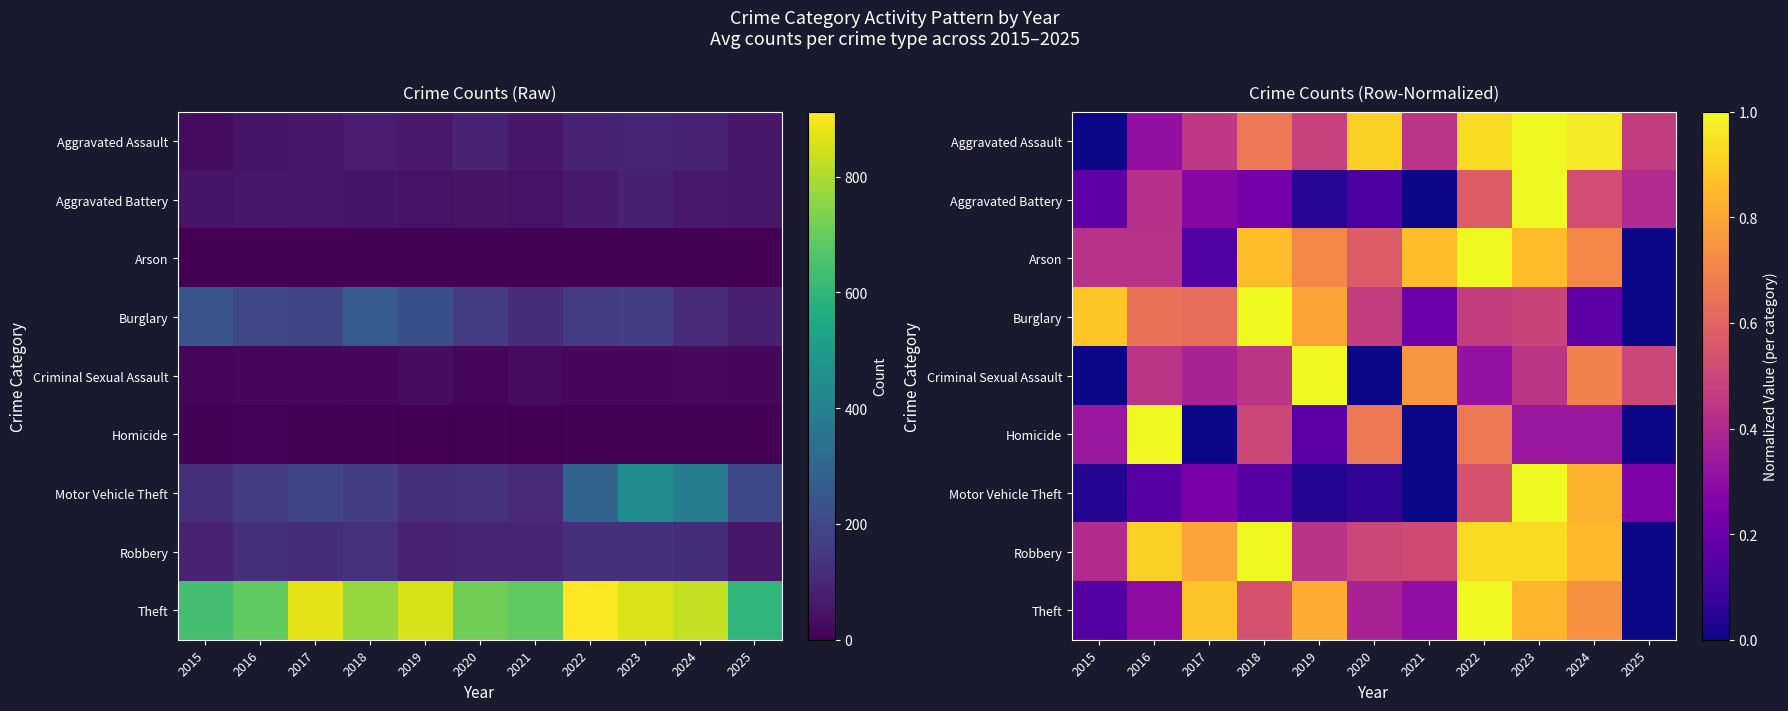

Which category has the highest value across all series?

2023